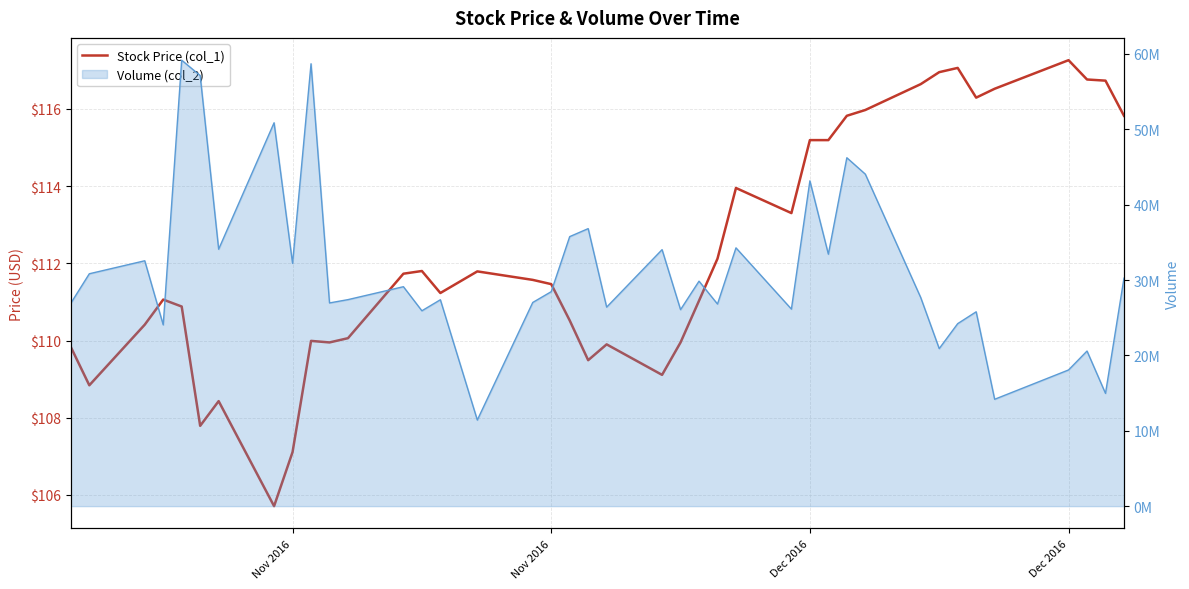

Reading right to left, what are all the values shown in this chart?

115.8	116.7	116.8	117.3	116.5	116.3	117.1	116.9	116.6	116.0	115.8	115.2	115.2	113.3	113.9	112.1	111.0	109.9	109.1	109.9	109.5	110.5	111.5	111.6	111.8	111.2	111.8	111.7	110.1	109.9	110.0	107.1	105.7	108.4	107.8	110.9	111.1	110.4	108.8	109.8